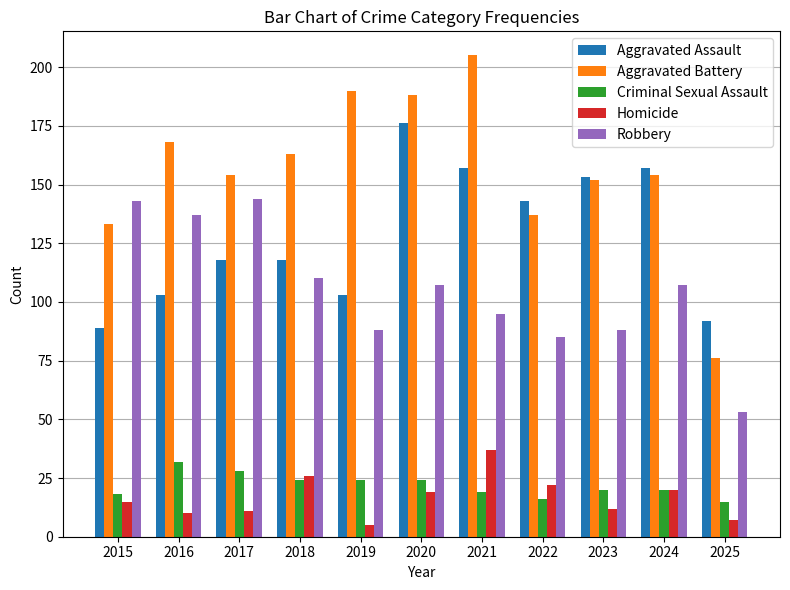

Which label corresponds to the largest value in the chart?

2021